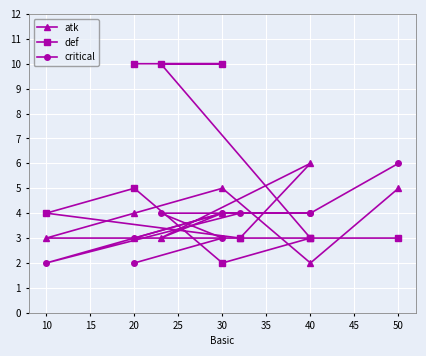

Count the number of categories in the chart.

10